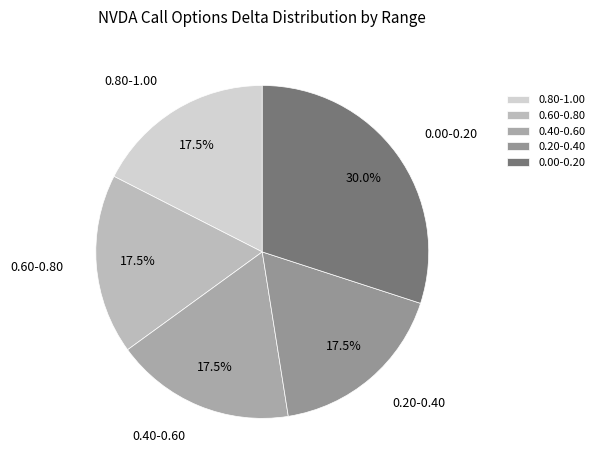

Which category has the biggest portion of the pie?

0.00-0.20